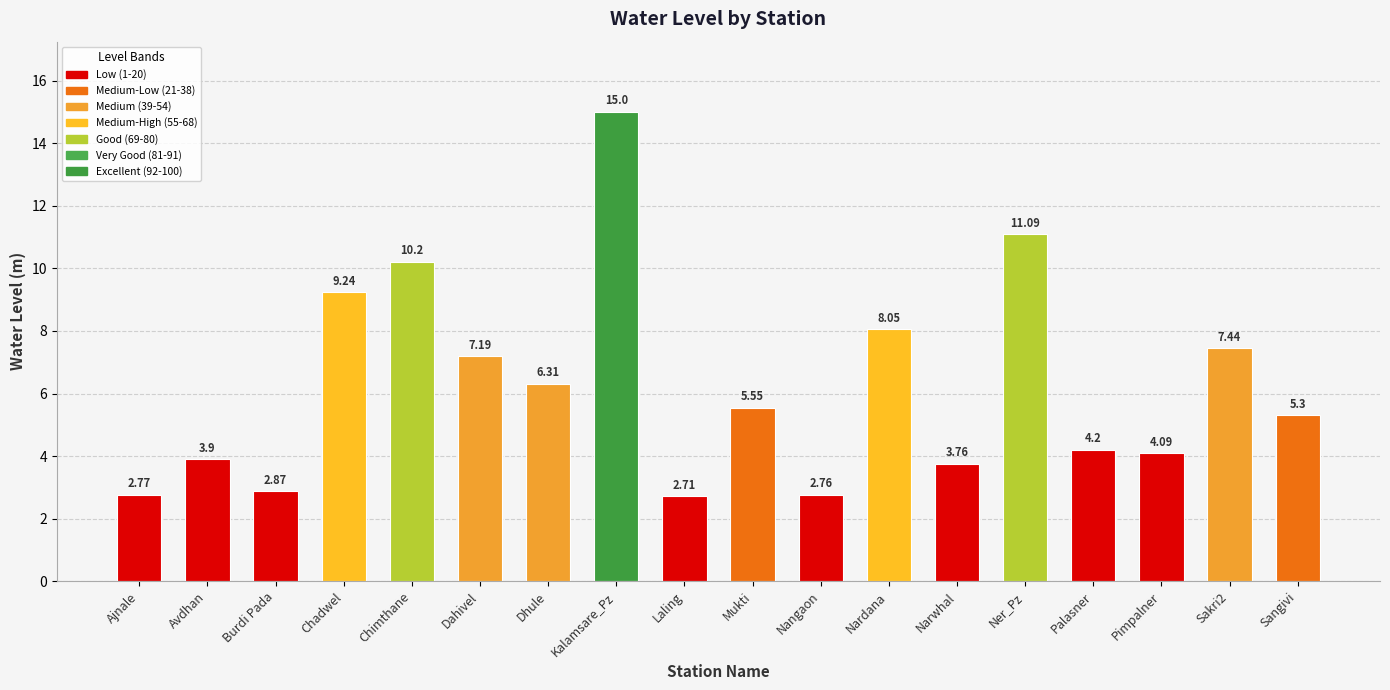

Between Ajnale and Mukti, which is larger?

Mukti